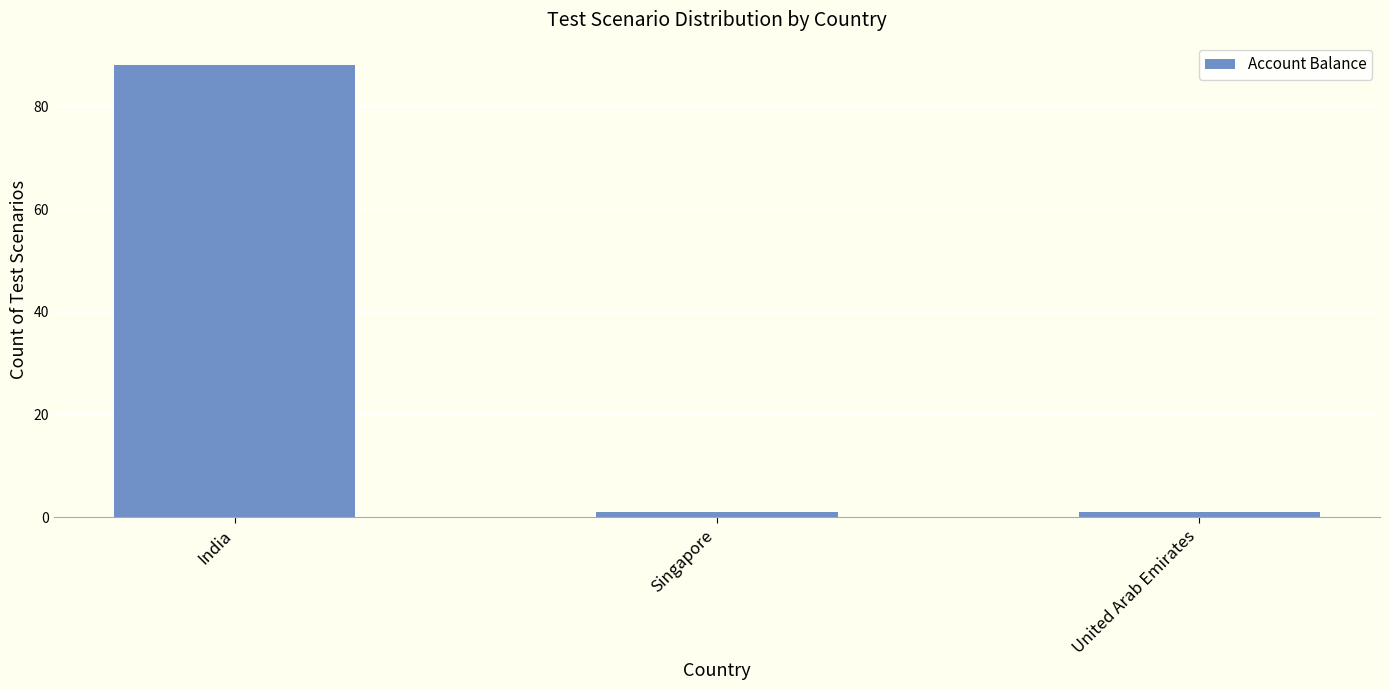

Which has a higher value, India or Singapore?

India